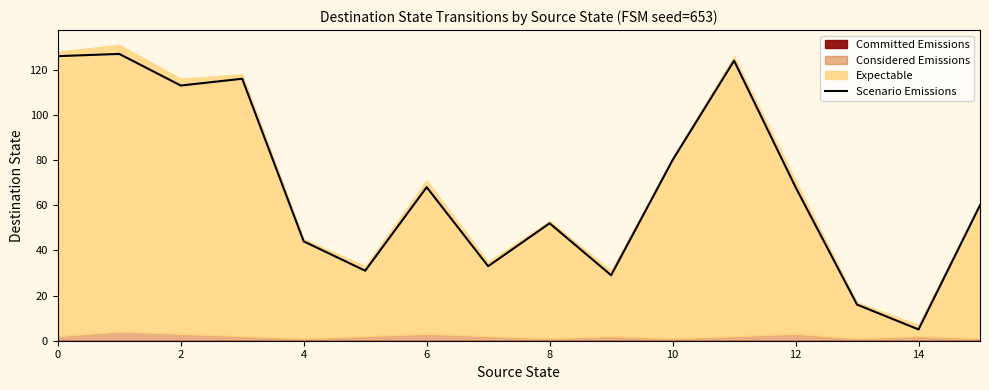

What is the maximum value for Scenario Emissions?

127